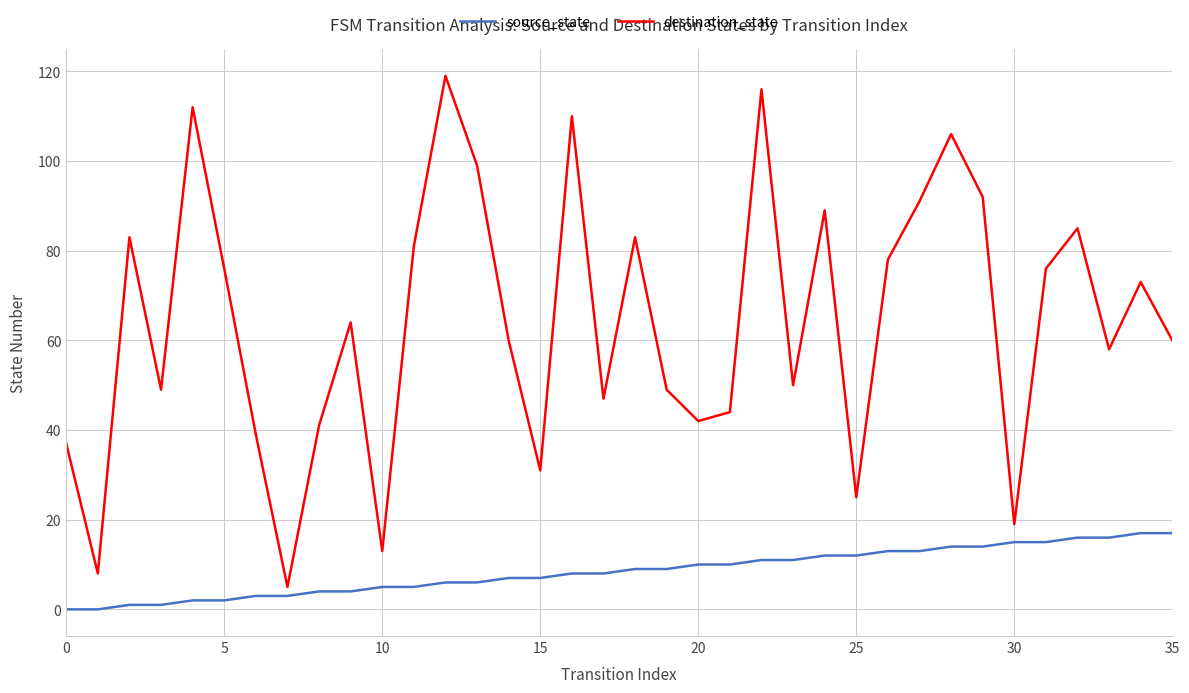

Which series has the largest range (max minus min)?

destination_state